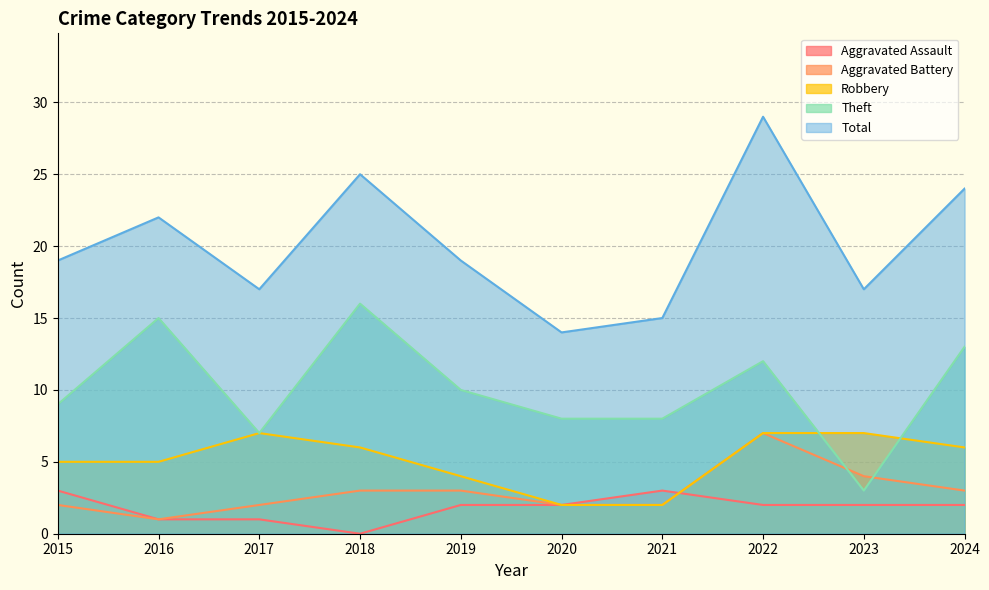

Which has a higher value, 2022 or 2016?

2022